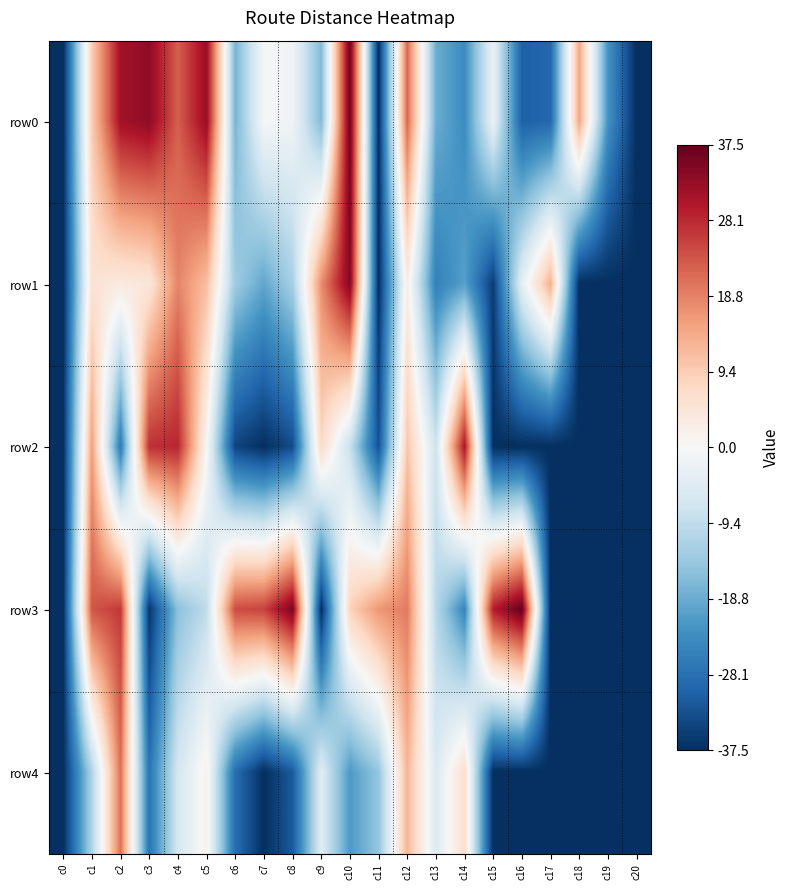

Reading right to left, list all the values displayed in this chart.

row0: c20=-37.5	c19=-22.5	c18=14.5	c17=-29.5	c16=-30.5	c15=-2.5	c14=-23.5	c13=-18.5	c12=21.5	c11=-37.5	c10=36.5	c9=-16.5	c8=-1.5	c7=-0.5	c6=-17.5	c5=32.5	c4=22.5	c3=33.5	c2=31.5	c1=9.5	c0=-37.5
row1: c20=-37.5	c19=-37.5	c18=-37.5	c17=13.5	c16=-3.5	c15=-35.5	c14=-20.5	c13=-25.5	c12=2.5	c11=-37.5	c10=34.5	c9=17.5	c8=-12.5	c7=-19.5	c6=-13.5	c5=11.5	c4=18.5	c3=4.5	c2=3.5	c1=5.5	c0=-37.5
row2: c20=-37.5	c19=-37.5	c18=-37.5	c17=-37.5	c16=-37.5	c15=-37.5	c14=30.5	c13=-7.5	c12=10.5	c11=-32.5	c10=-8.5	c9=7.5	c8=-33.5	c7=-37.5	c6=-34.5	c5=0.5	c4=28.5	c3=27.5	c2=-26.5	c1=15.5	c0=-37.5
row3: c20=-37.5	c19=-37.5	c18=-37.5	c17=-37.5	c16=37.5	c15=29.5	c14=-24.5	c13=-10.5	c12=19.5	c11=16.5	c10=8.5	c9=-37.5	c8=35.5	c7=25.5	c6=24.5	c5=-9.5	c4=-15.5	c3=-36.5	c2=26.5	c1=23.5	c0=-37.5
row4: c20=-37.5	c19=-37.5	c18=-37.5	c17=-37.5	c16=-37.5	c15=-37.5	c14=6.5	c13=-5.5	c12=12.5	c11=-14.5	c10=-21.5	c9=-4.5	c8=-31.5	c7=-37.5	c6=-28.5	c5=1.5	c4=-6.5	c3=-27.5	c2=20.5	c1=-11.5	c0=-37.5